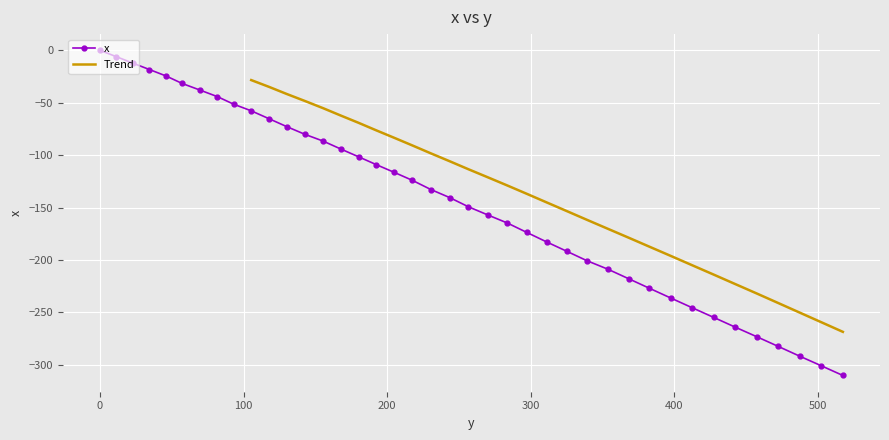

Reading left to right, transcribe all the data shown in this chart.

0.0=0.0	11.3=-6.0	22.7=-12.1	34.4=-18.3	45.9=-24.4	57.2=-31.6	69.6=-37.9	81.8=-44.2	93.1=-51.4	105.3=-57.7	117.8=-65.3	129.9=-72.7	142.8=-80.2	155.4=-86.6	167.6=-94.1	180.1=-101.6	192.3=-109.0	205.0=-116.5	217.6=-124.1	230.4=-132.8	243.5=-140.5	256.6=-149.3	270.1=-157.1	283.7=-164.8	297.3=-173.8	311.0=-182.8	325.0=-191.7	339.2=-200.8	353.6=-208.8	368.1=-217.9	382.7=-227.1	397.4=-236.3	412.2=-245.5	427.3=-254.8	442.3=-264.1	457.4=-273.3	472.3=-282.5	487.2=-291.8	502.3=-301.0	517.4=-310.3